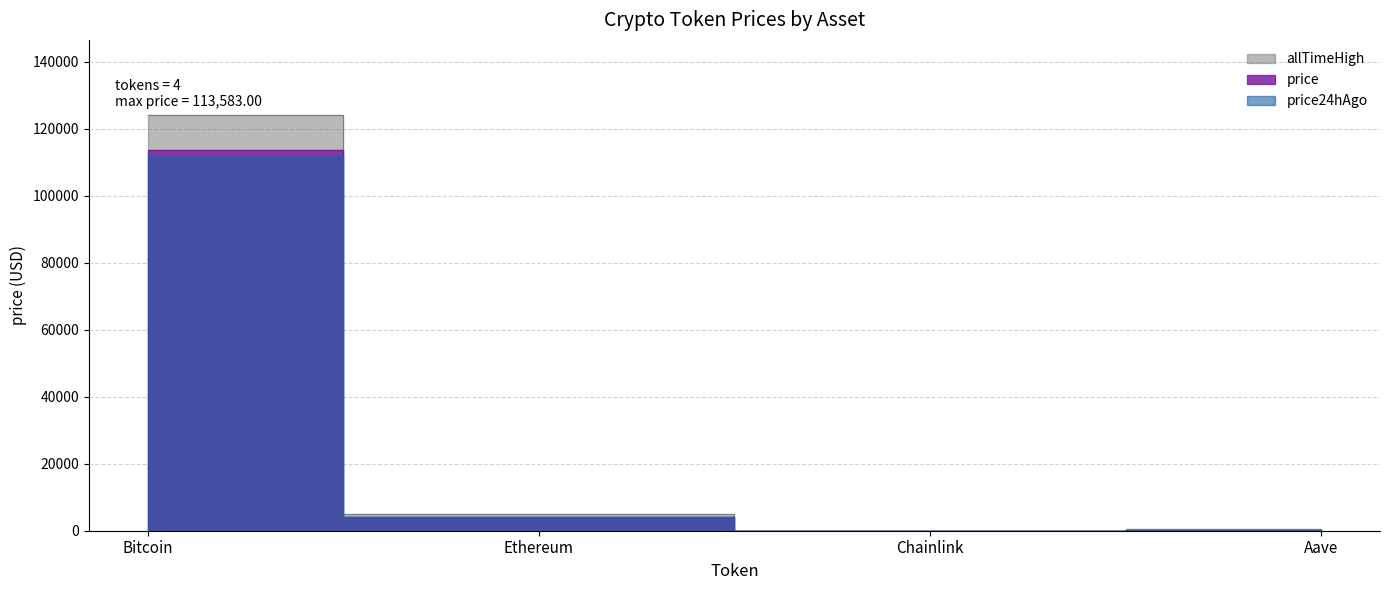

What is the label of the 3rd point from the right?

Ethereum